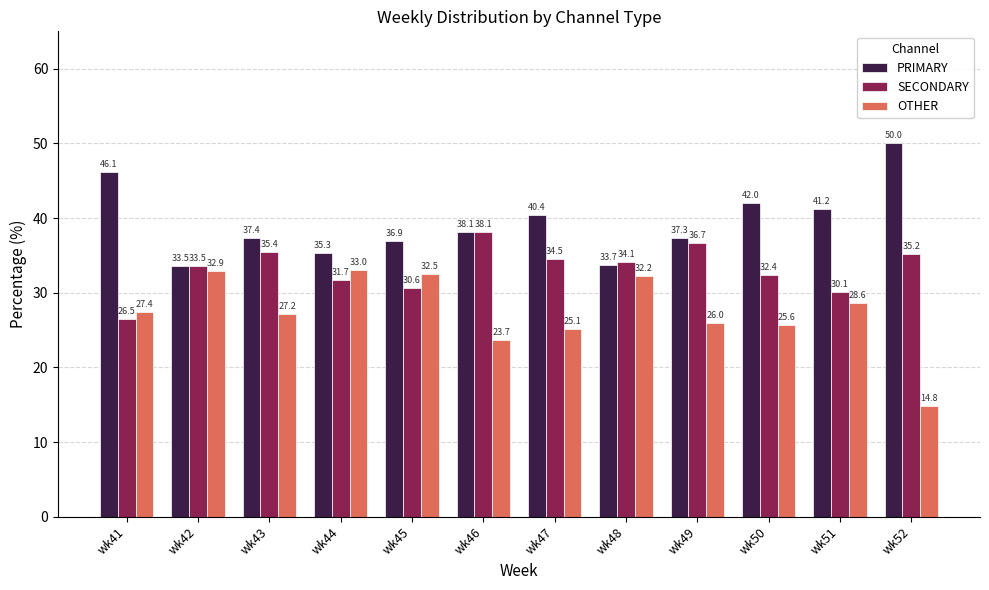

What is the value of the SECONDARY bar at the 1st from the left?

26.5